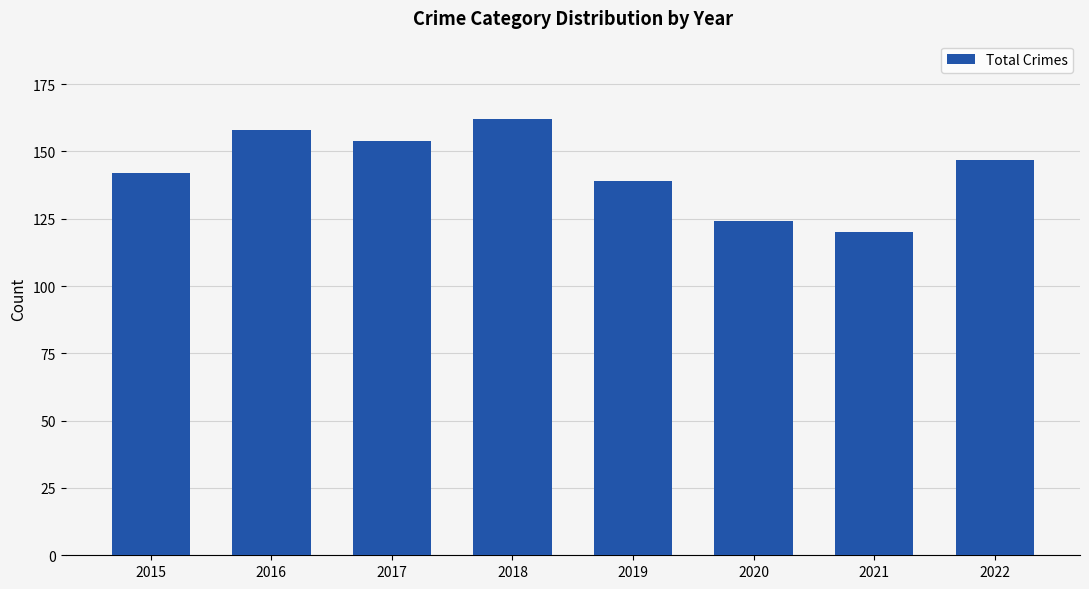

Read the value at 2022, to the nearest 10.

150